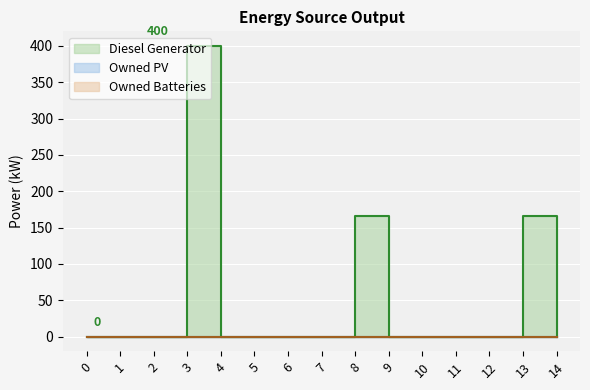

What is the greatest value displayed?

400.0